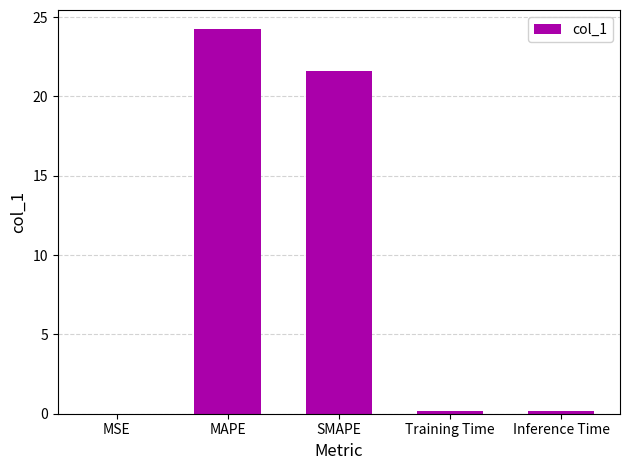

True or false: the data shows 8.8 at SMAPE.

False